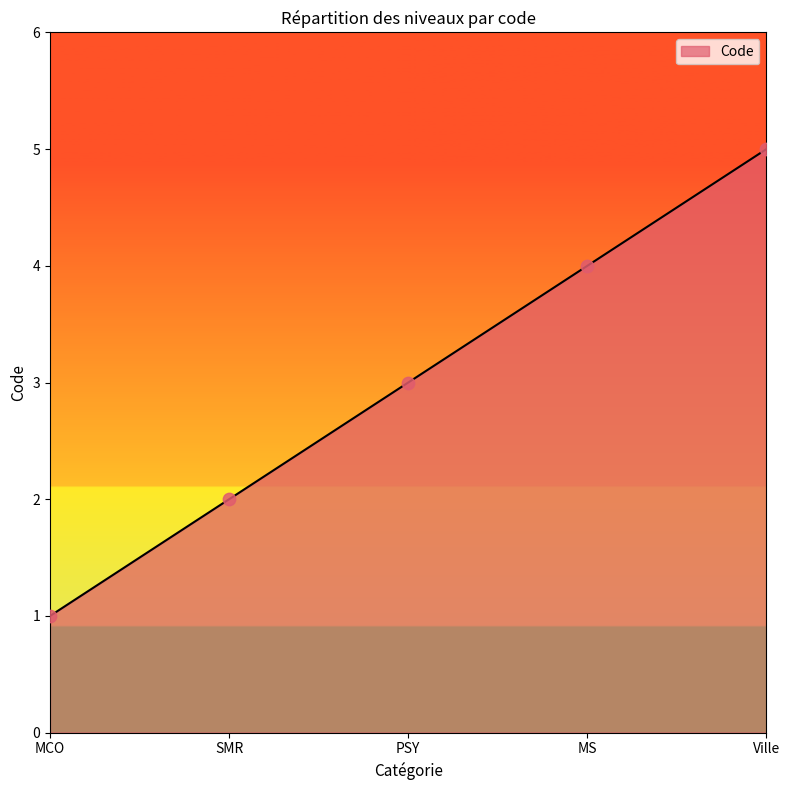

Between PSY and MCO, which is larger?

PSY